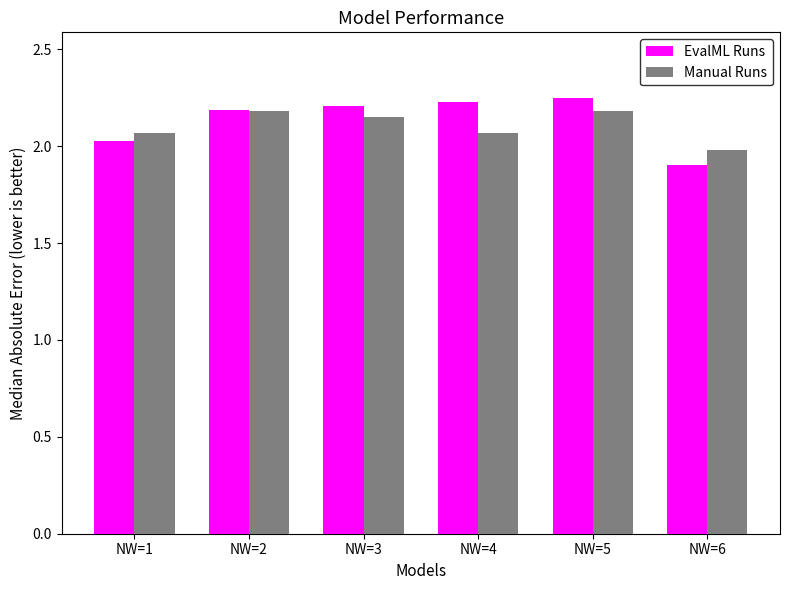

What is the minimum value shown in the chart?

1.9